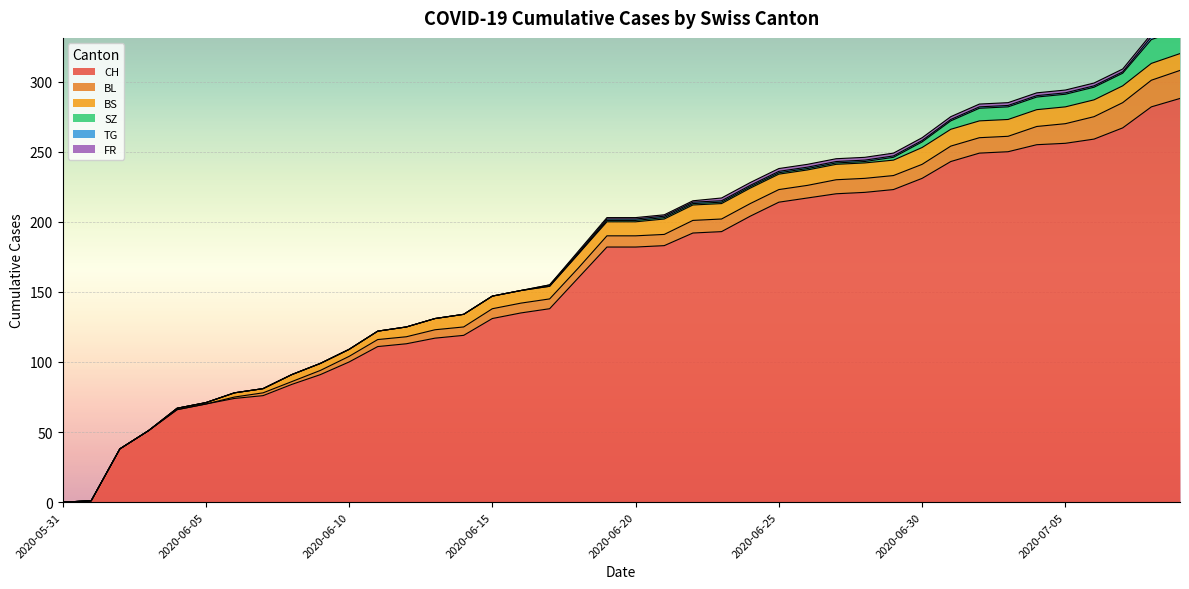

What is the label of the 18th point from the right?

2020-06-22